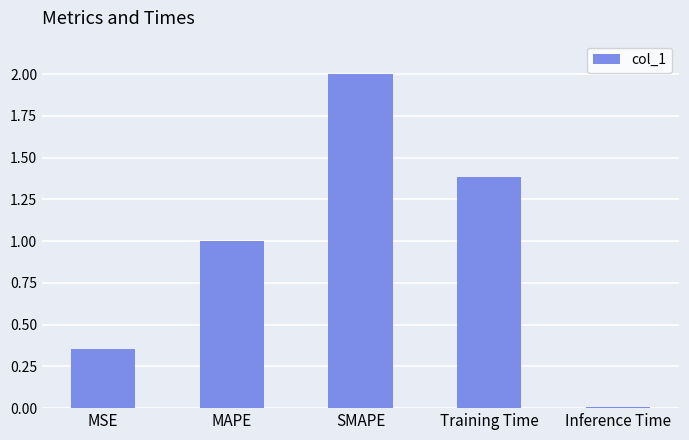

Between Inference Time and MAPE, which is larger?

MAPE